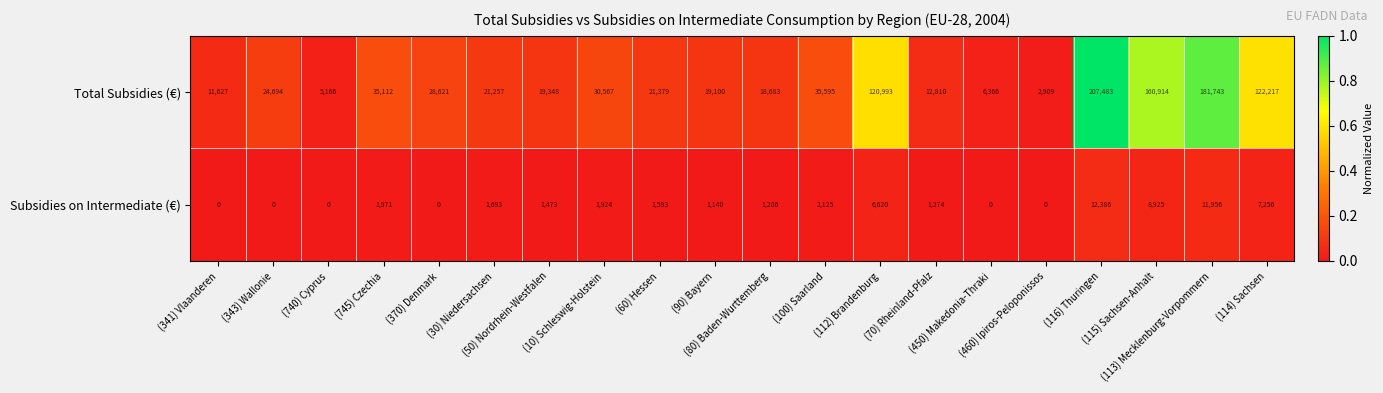

List the series in order of their overall mean, lowest first.

Subsidies on Intermediate (€), Total Subsidies (€)